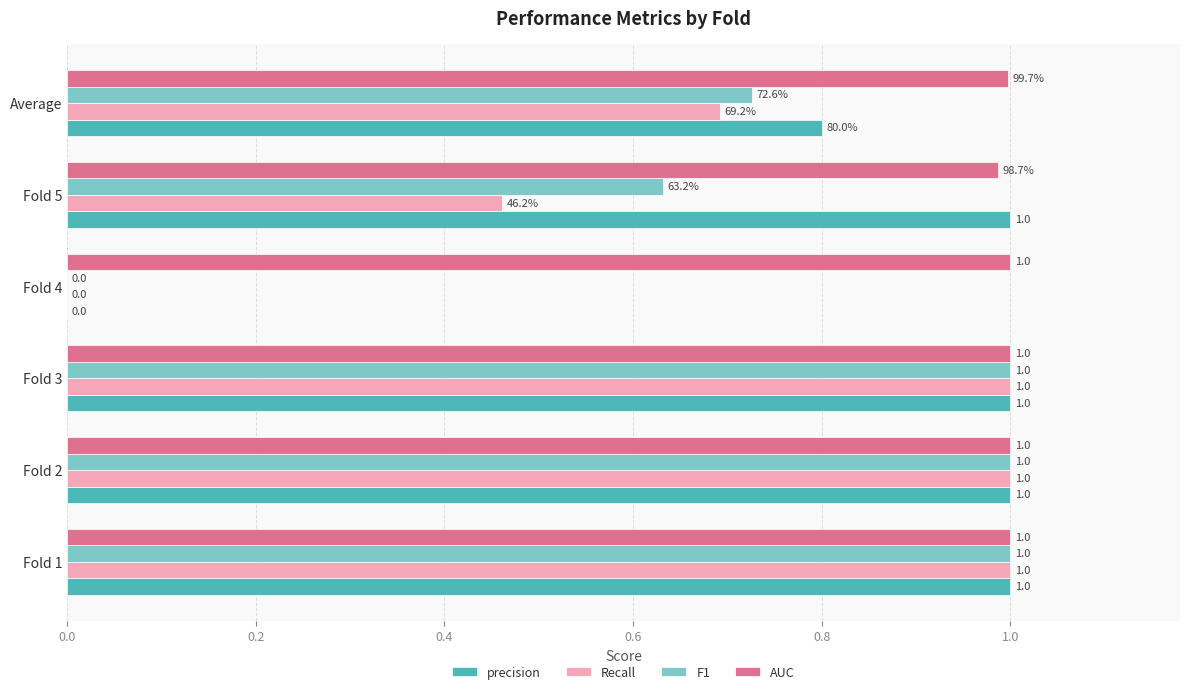

What is the greatest value displayed?

1.0